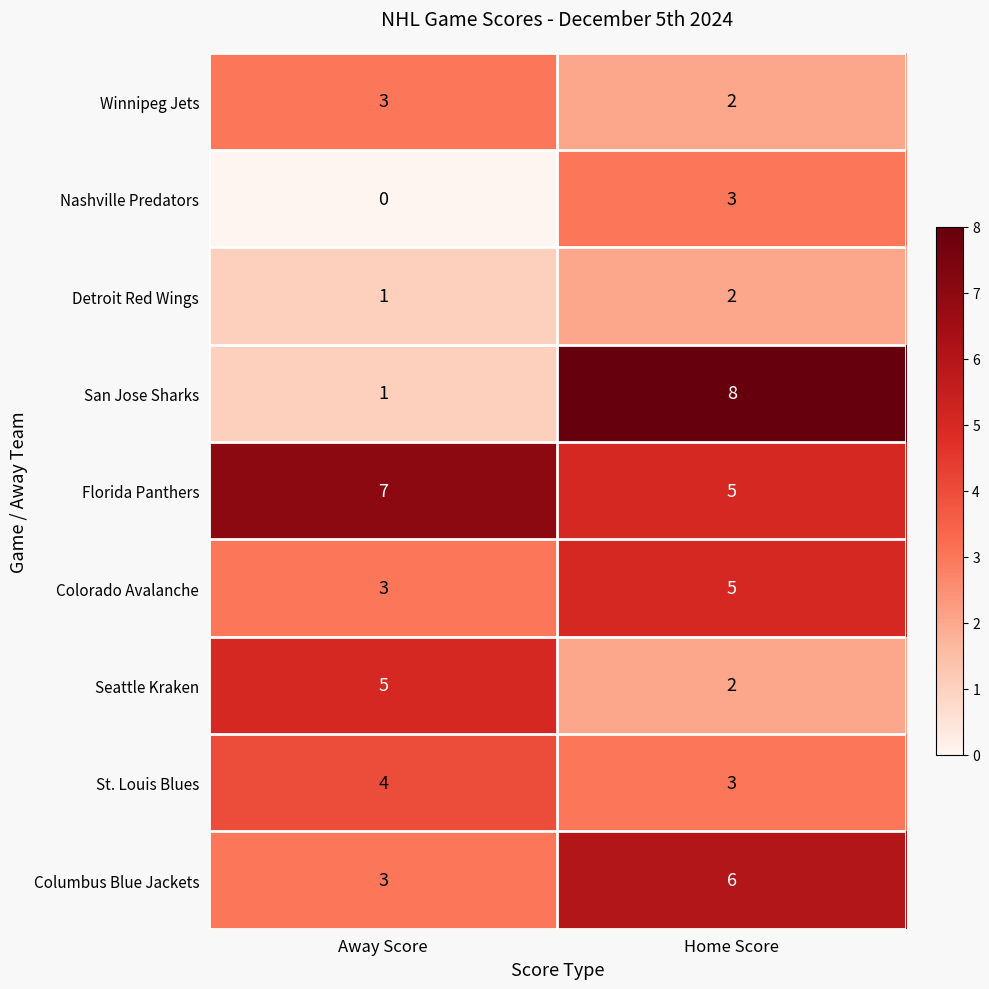

What is the spread (max minus min) of values at Away Score?

7